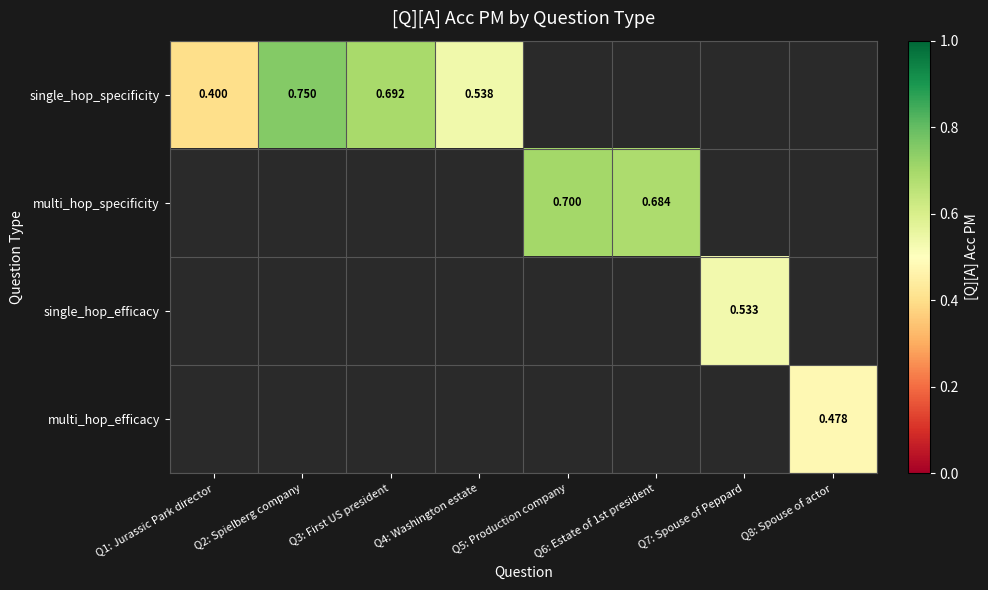

What is the minimum value for single_hop_specificity?

0.4